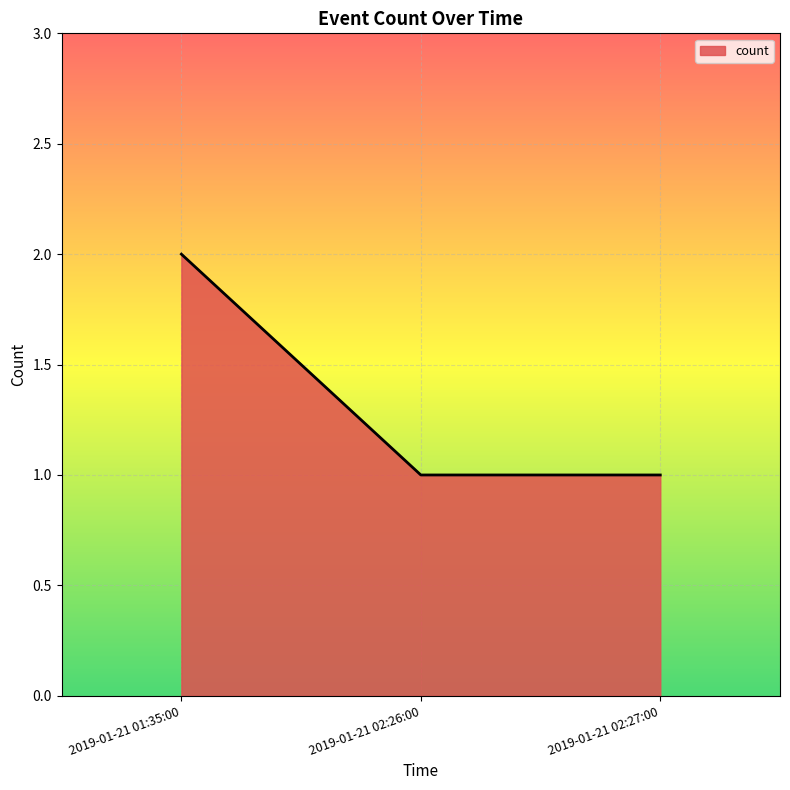

How many series are shown in this chart?

1